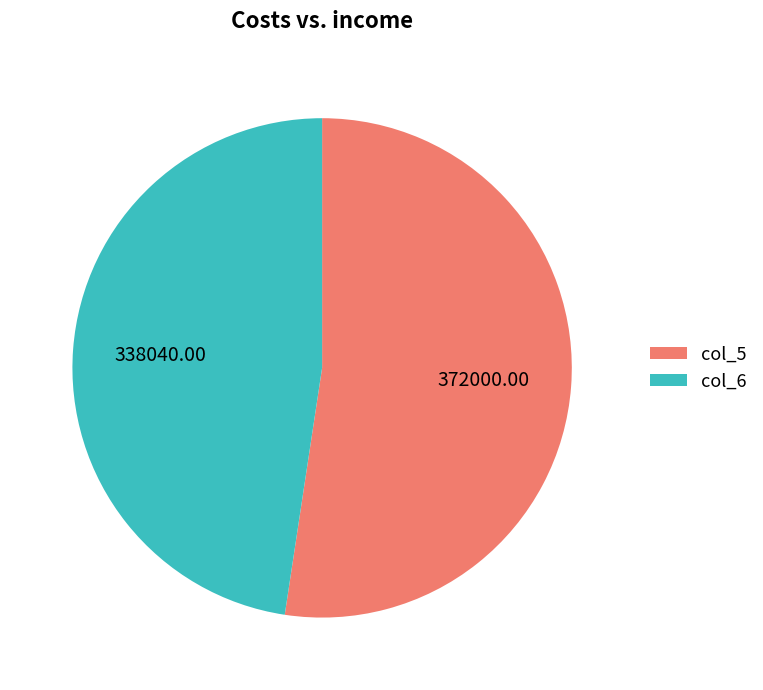

What is the smallest slice in the pie chart?

col_6